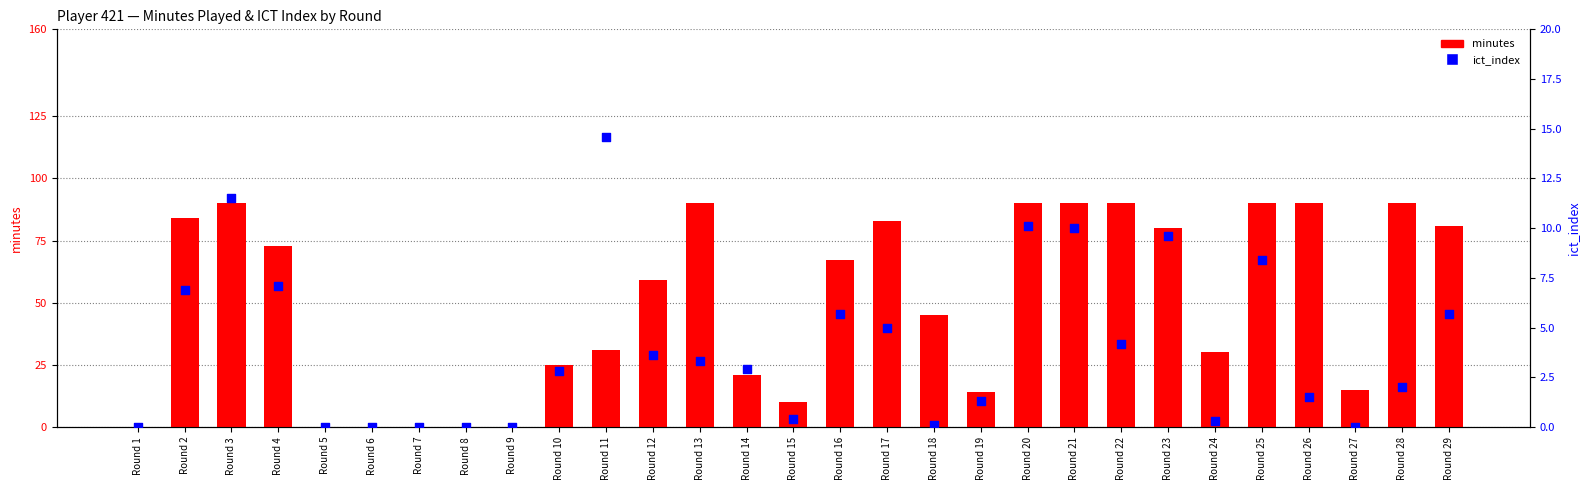

Which series reaches the maximum Y coordinate?

minutes